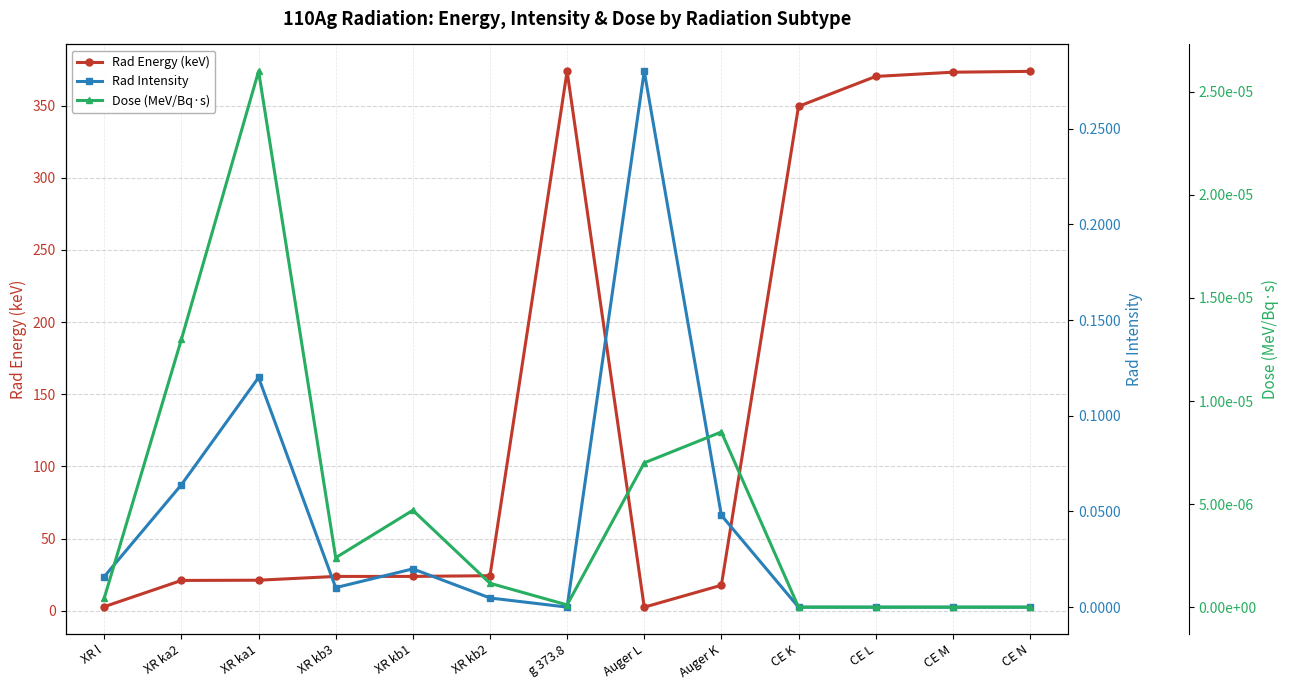

How many lines are shown in the chart?

3